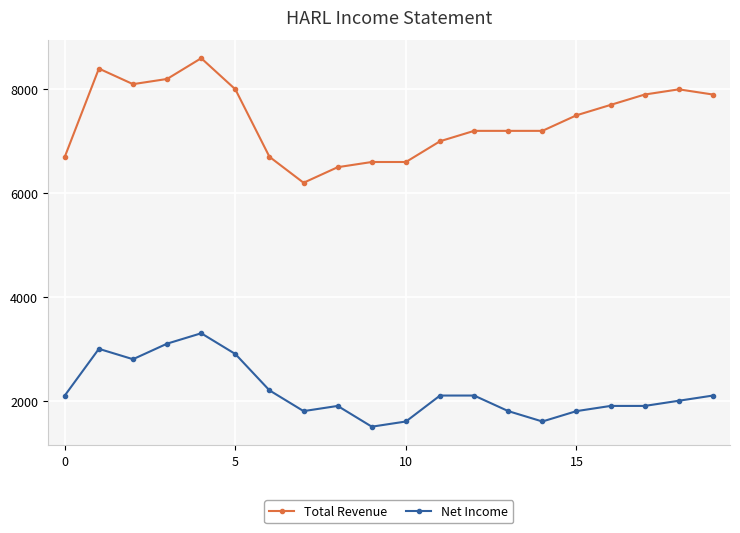

What is the value of the Net Income point at the 20th from the left?

2100